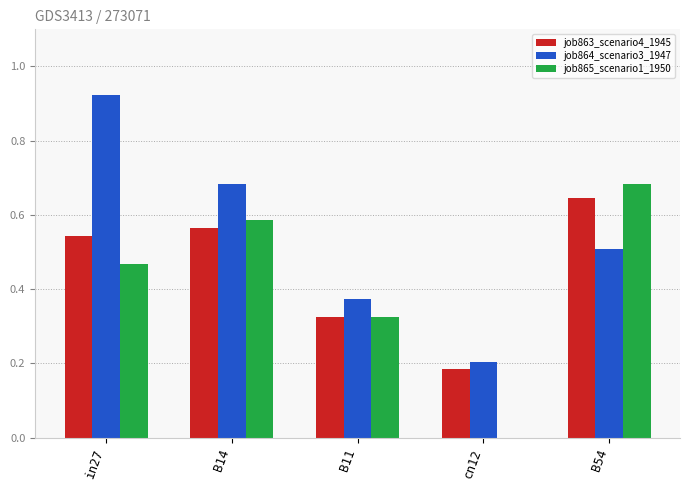

Is the value of job865_scenario1_1950 at in27 greater than the value of job863_scenario4_1945 at in27?

No